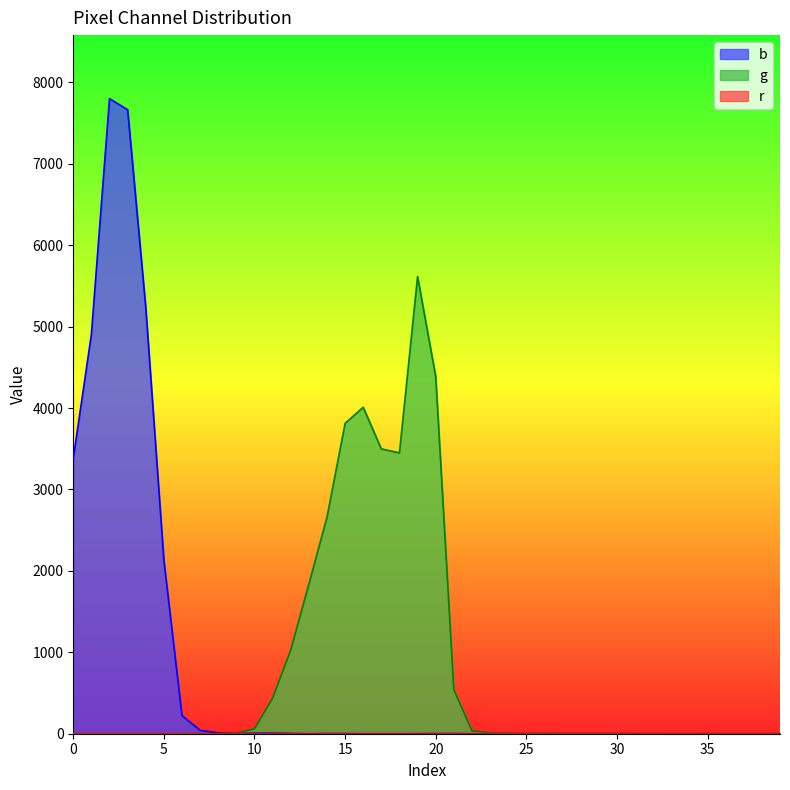

Rank the series by their maximum value, from lowest to highest.

g, b